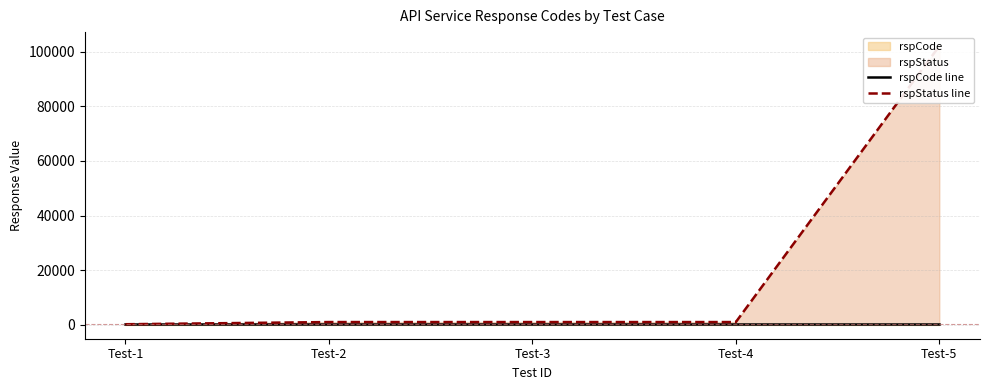

Which series has the largest range (max minus min)?

rspStatus line